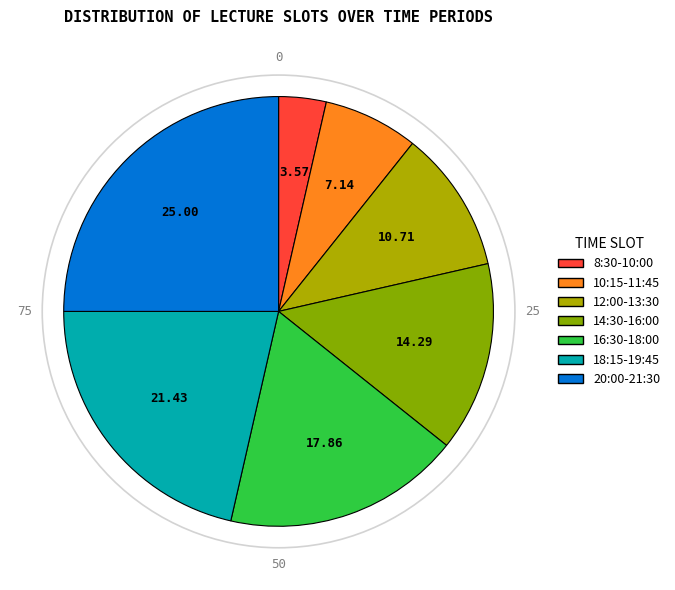

Count the number of slices in the pie.

7